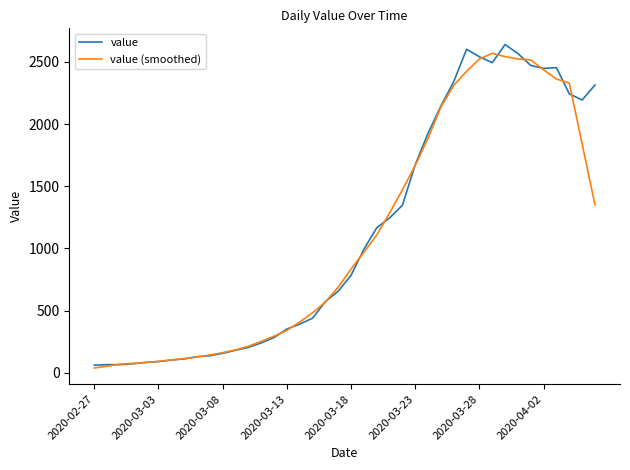

How many times do value and value (smoothed) cross each other?

18